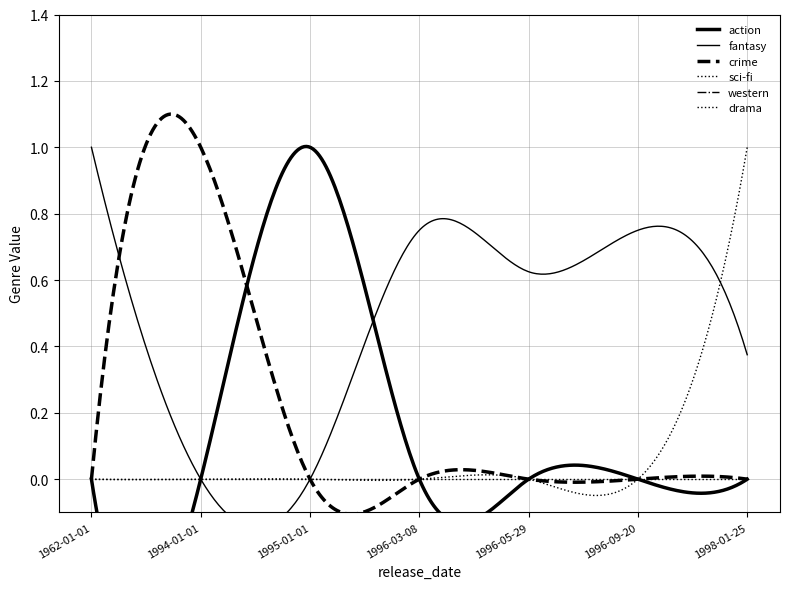

In western, how many points are higher than both neighbors (excluding endpoints)?

1